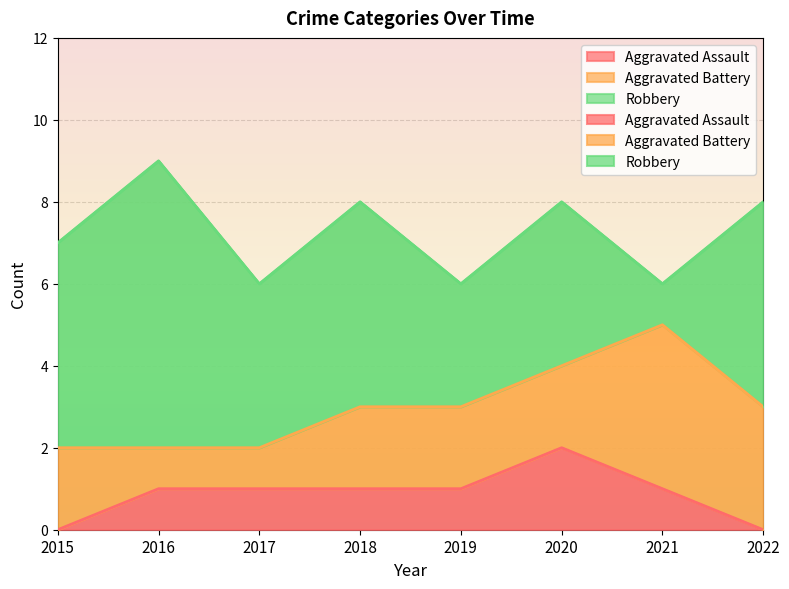

At which label does Aggravated Assault first exceed 1?

2020